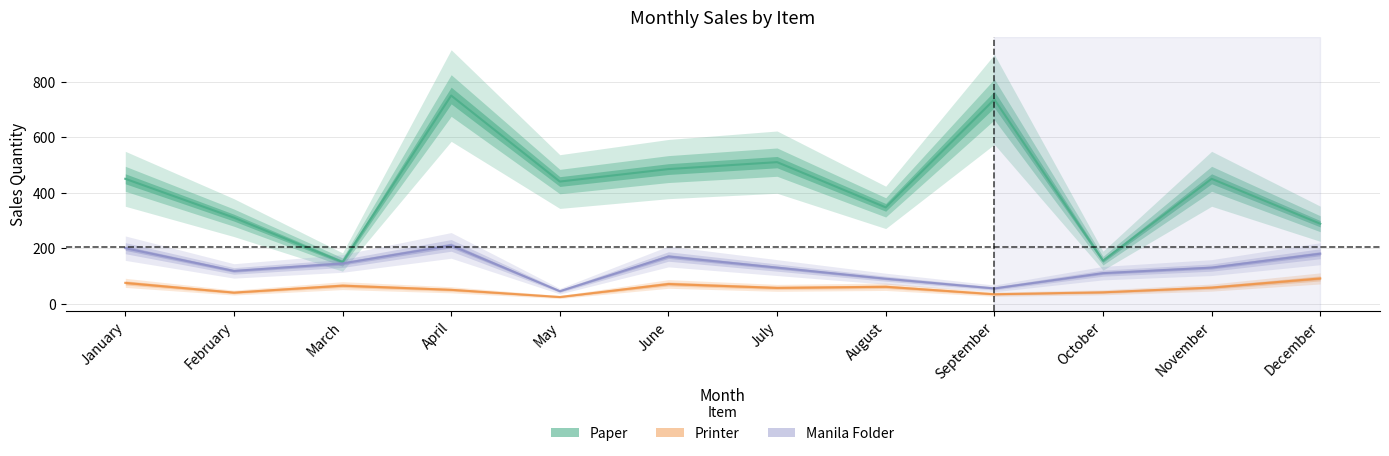

Reading left to right, what are all the values shown in this chart?

Paper: 450	310	150	750	440	485	510	347	736	155	450	288
Printer: 75	40	65	50	24	71	57	61	34	41	58	91
Manila Folder: 200	118	145	210	45	170	130	90	55	110	130	180